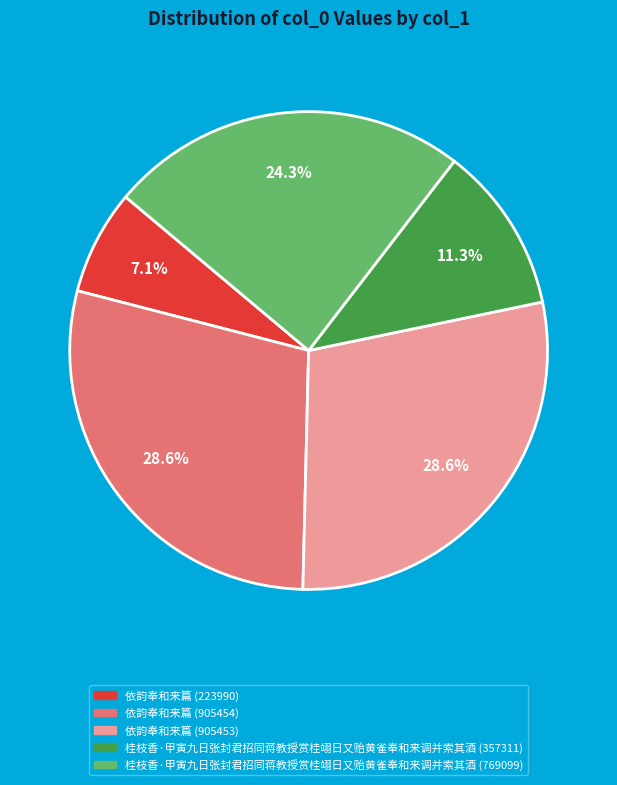

Which has a higher value, 依韵奉和来篇 (223990) or 桂枝香·甲寅九日张封君招同蒋教授赏桂翊日又贻黄雀奉和来调并索其酒 (769099)?

桂枝香·甲寅九日张封君招同蒋教授赏桂翊日又贻黄雀奉和来调并索其酒 (769099)